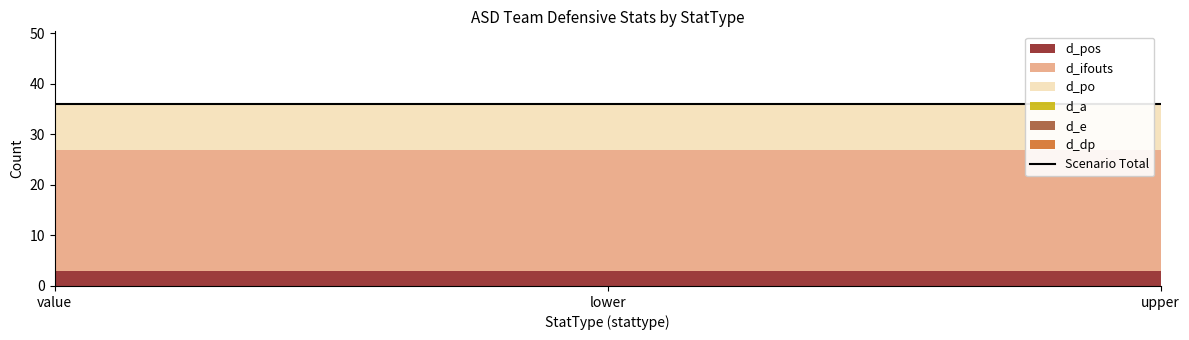

Which series has the largest range (max minus min)?

d_pos